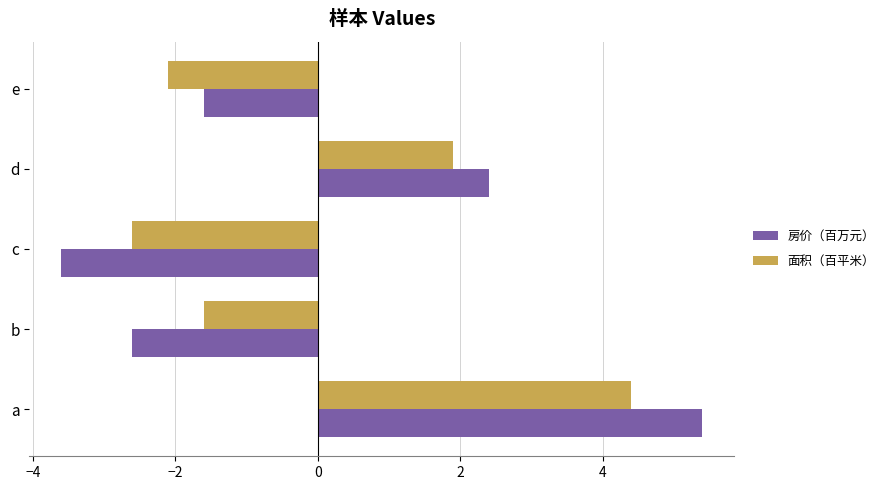

Is it true that 面积（百平米） equals -2.6 at c?

True